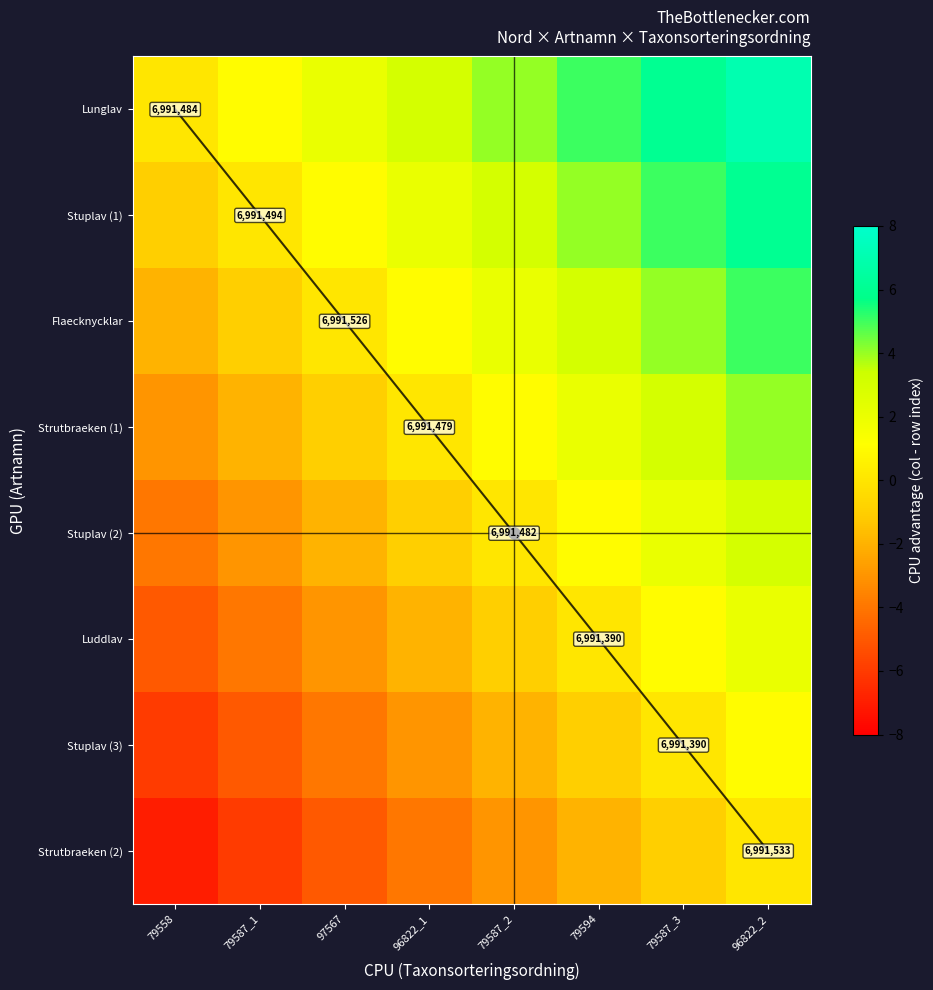

What is the sum of all Luddlav values?

-12